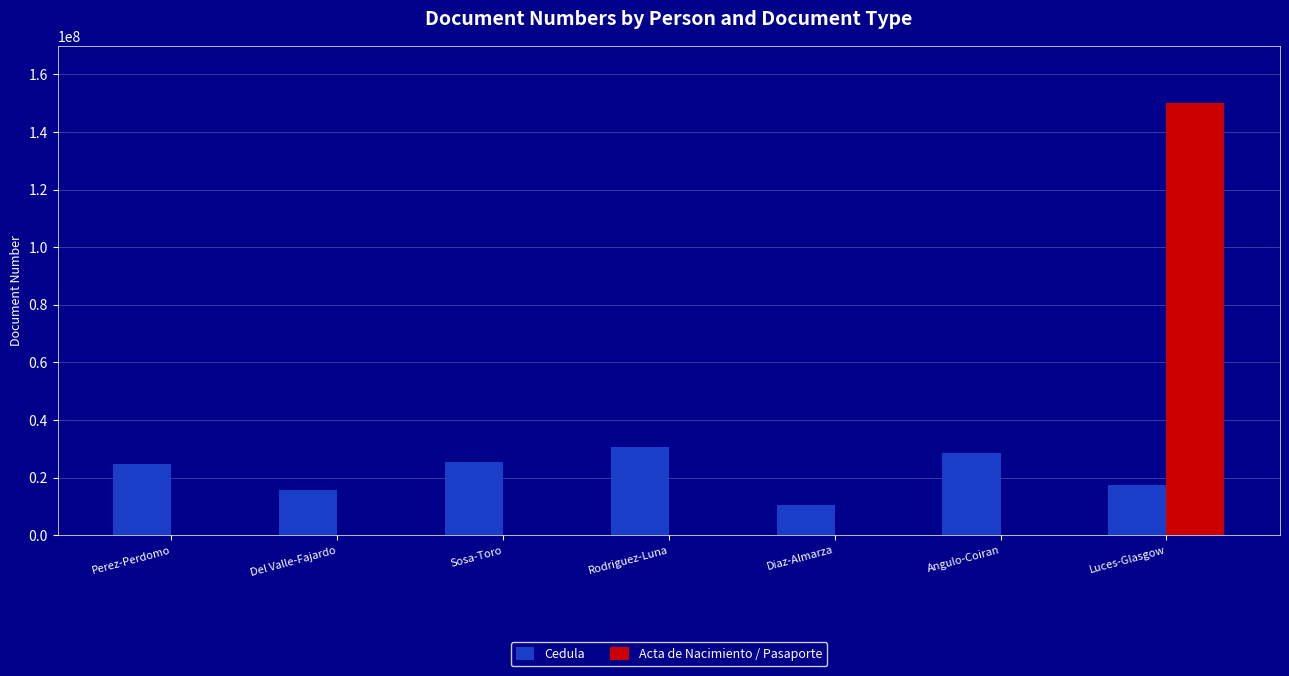

Which series changed the most between Del Valle-Fajardo and Rodriguez-Luna?

Cedula